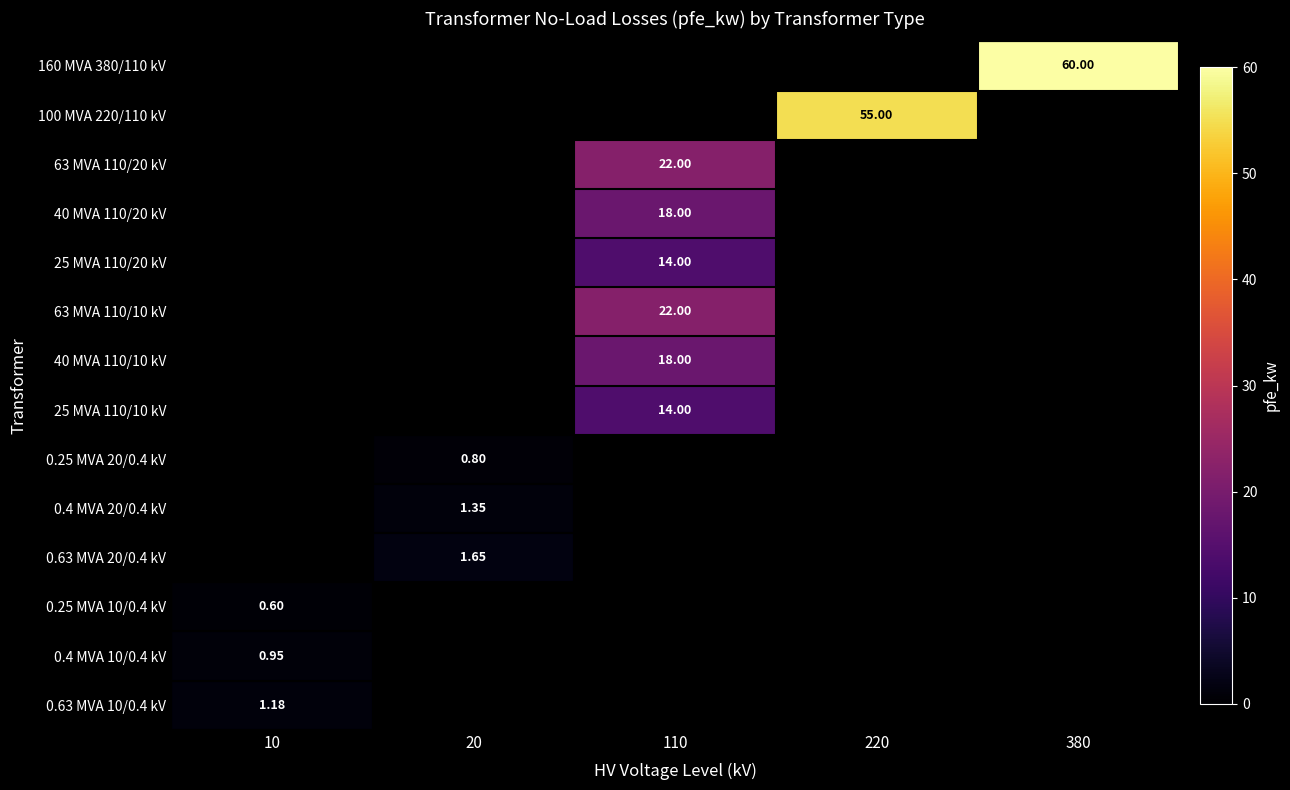

List the series in order of their overall mean, highest first.

160 MVA 380/110 kV, 100 MVA 220/110 kV, 63 MVA 110/20 kV, 40 MVA 110/20 kV, 25 MVA 110/20 kV, 63 MVA 110/10 kV, 40 MVA 110/10 kV, 25 MVA 110/10 kV, 0.25 MVA 20/0.4 kV, 0.4 MVA 20/0.4 kV, 0.63 MVA 20/0.4 kV, 0.25 MVA 10/0.4 kV, 0.4 MVA 10/0.4 kV, 0.63 MVA 10/0.4 kV